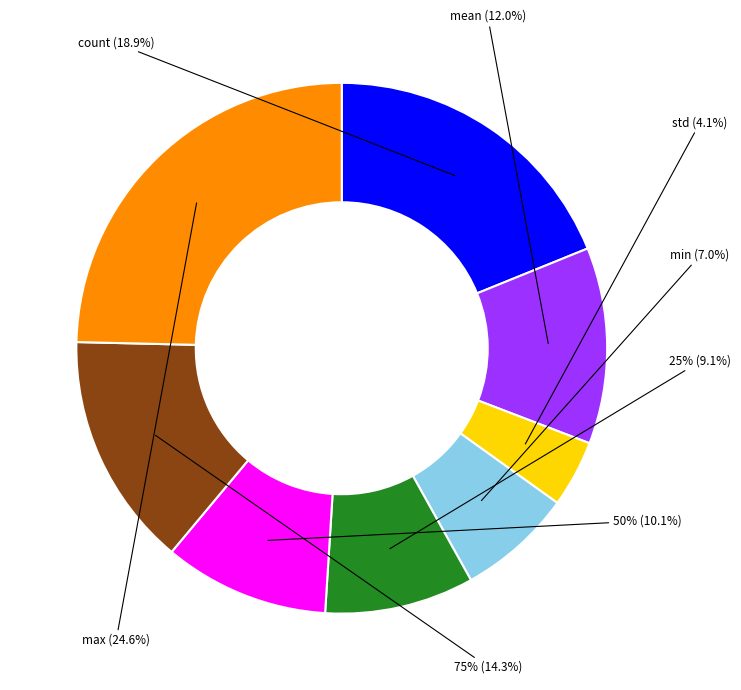

The count slice represents 4% of the pie. True or false?

False